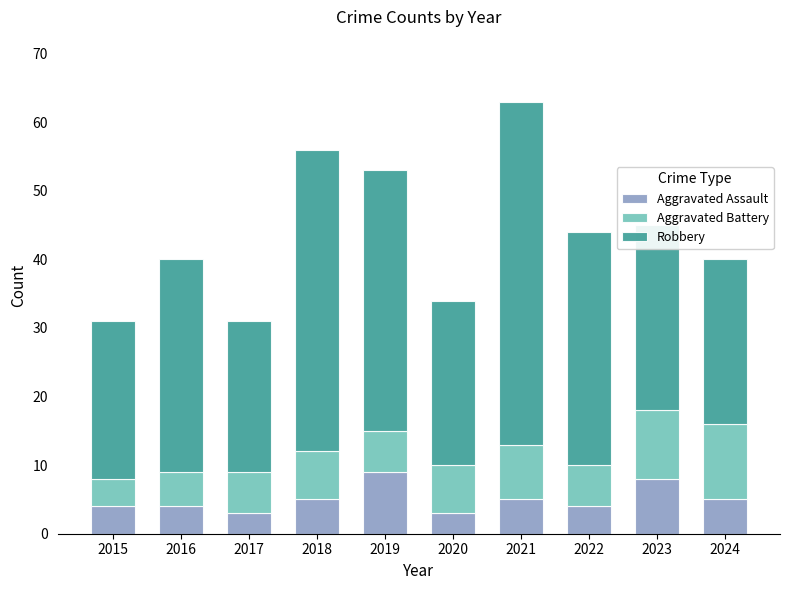

What is the sum of all Aggravated Assault values?

50